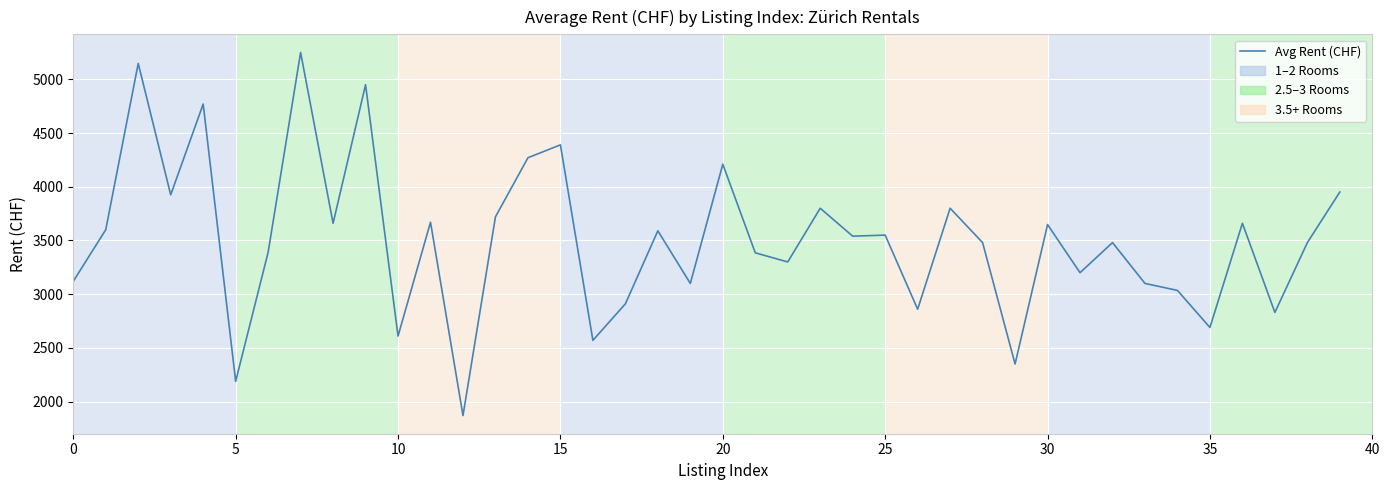

What is the smallest value displayed?

1870